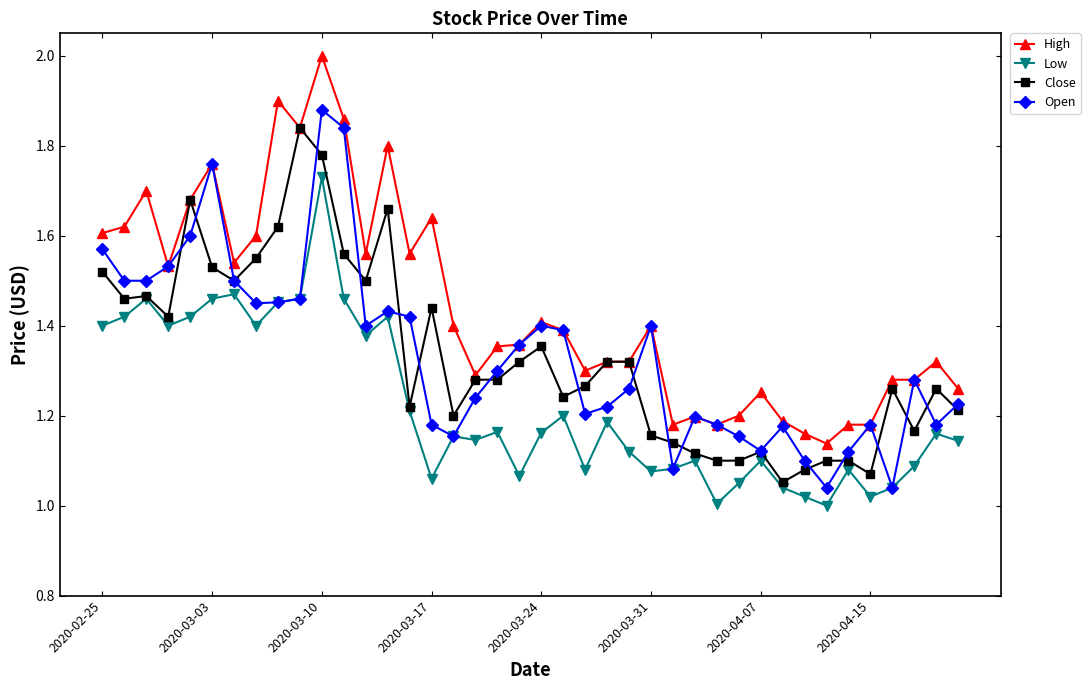

What is the maximum value shown in the chart?

2.0